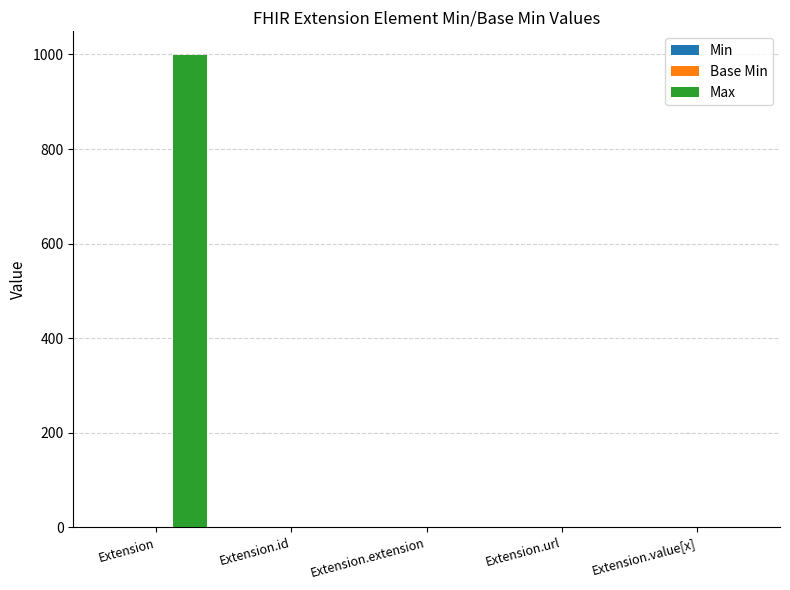

What is the maximum value shown in the chart?

999